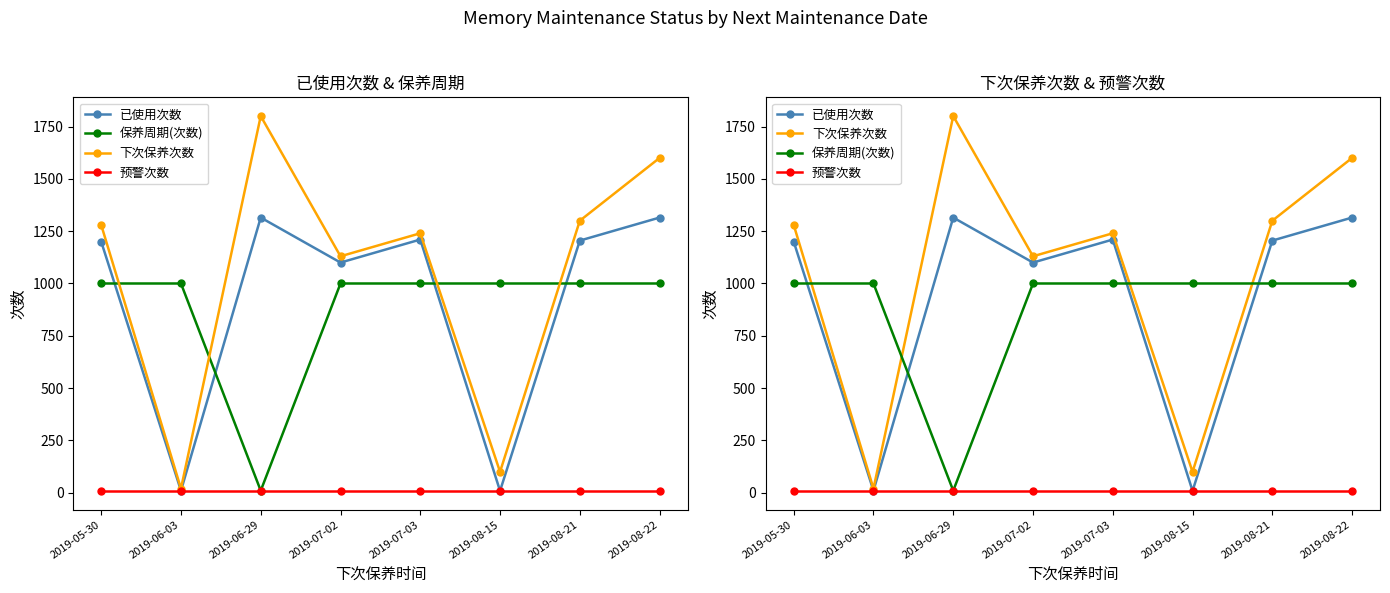

What is the label of the 4th point from the right?

2019-07-03